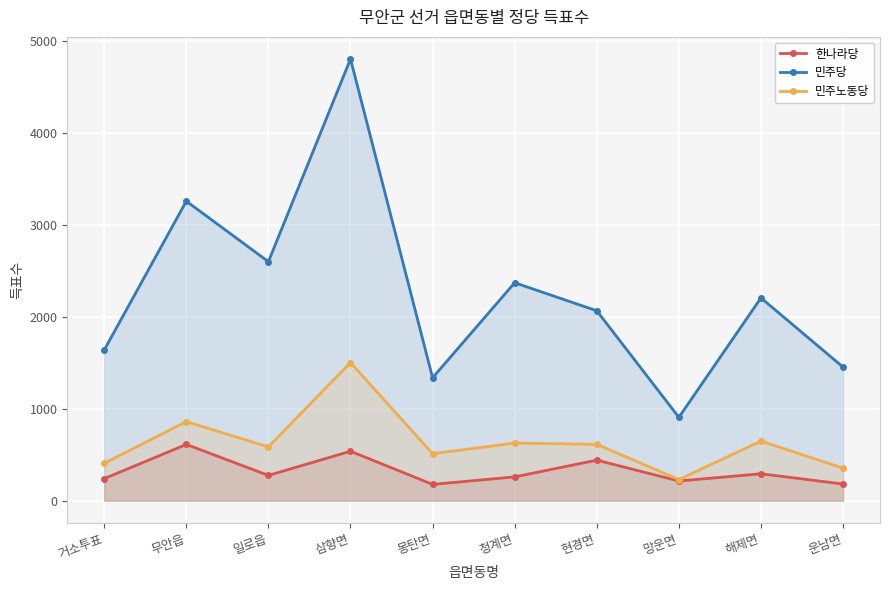

Does the chart display data point markers on the line(s)?

Yes